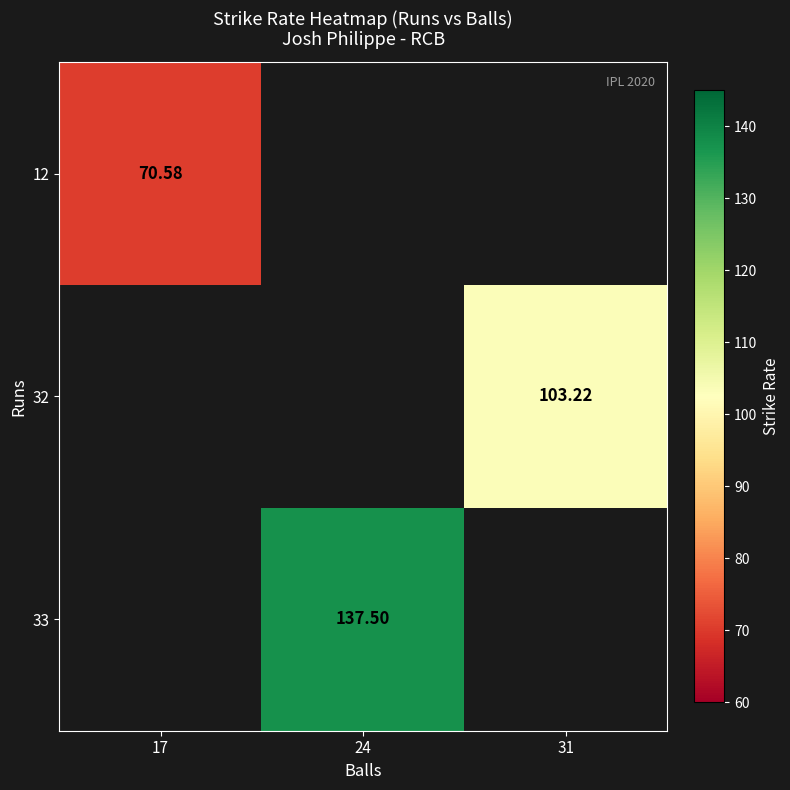

Is the value of 32 at 31 greater than the value of 12 at 31?

No